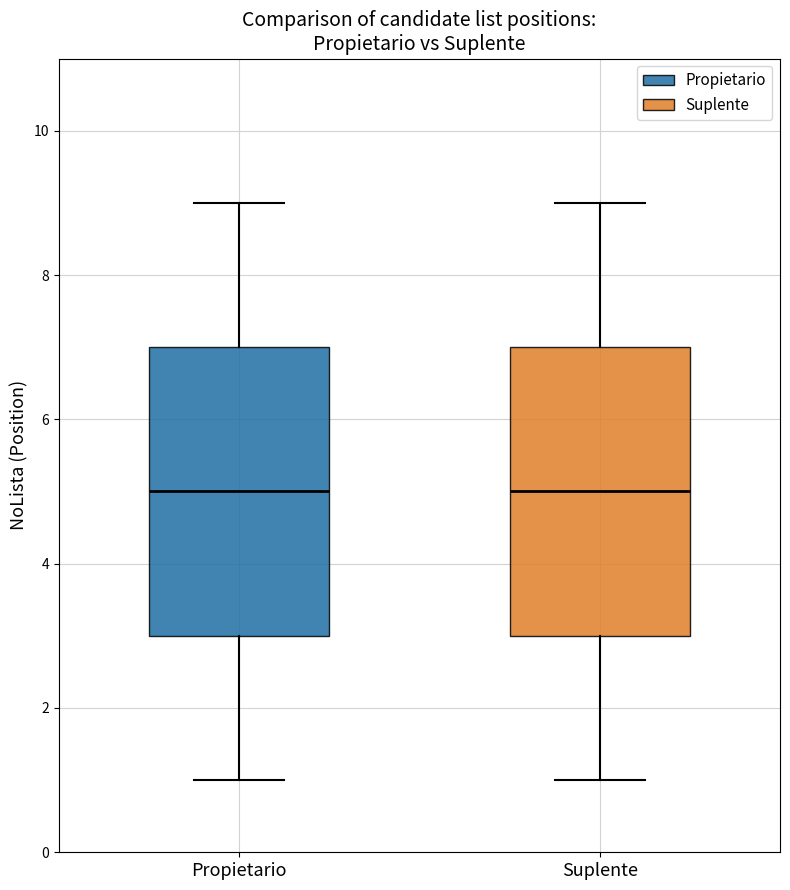

Where does the lower whisker of the box for Propietario end on the y-axis? The values are not printed on the chart, so give them approximately, as read against the axis.

1